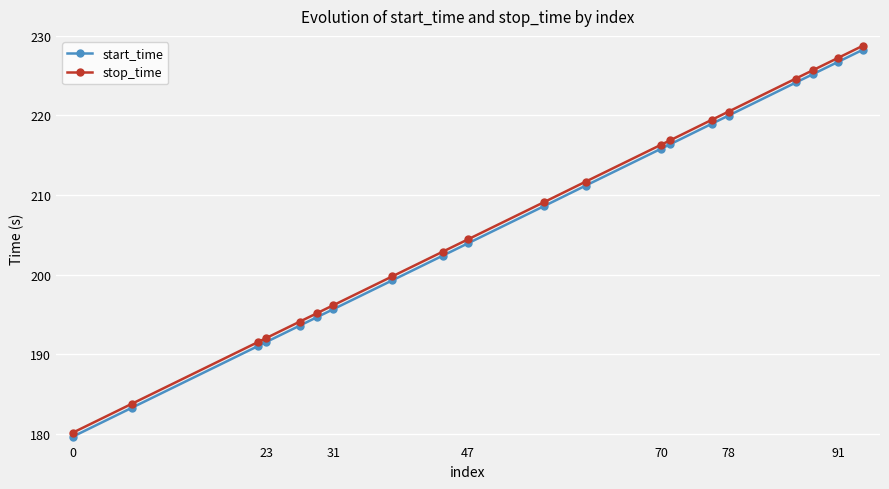

What is the minimum value shown in the chart?

179.6